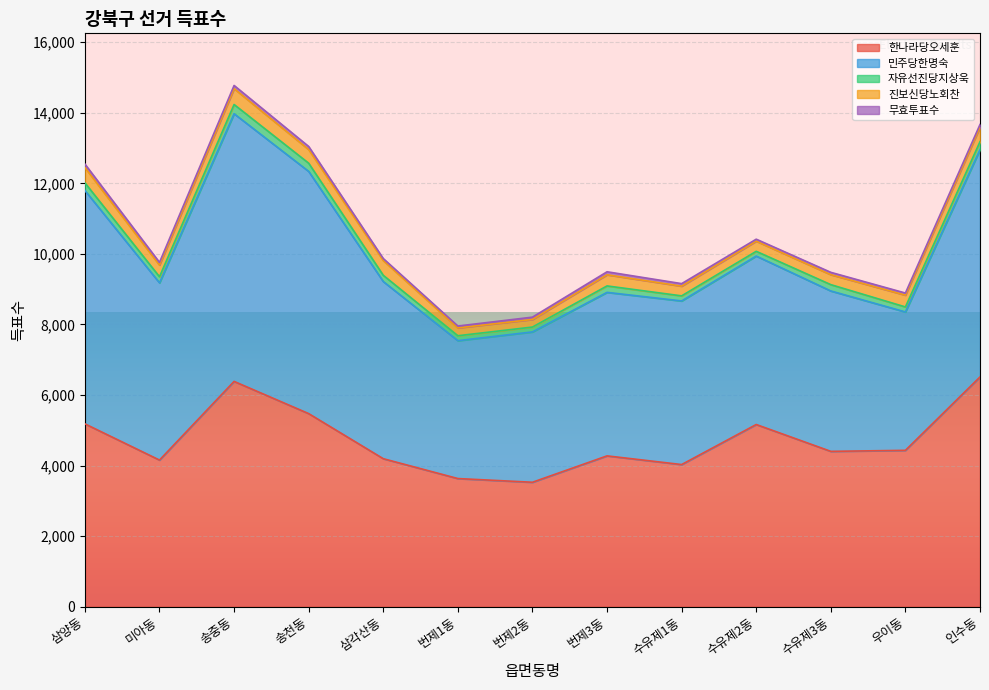

At which category does 한나라당오세훈 reach its first local valley?

미아동